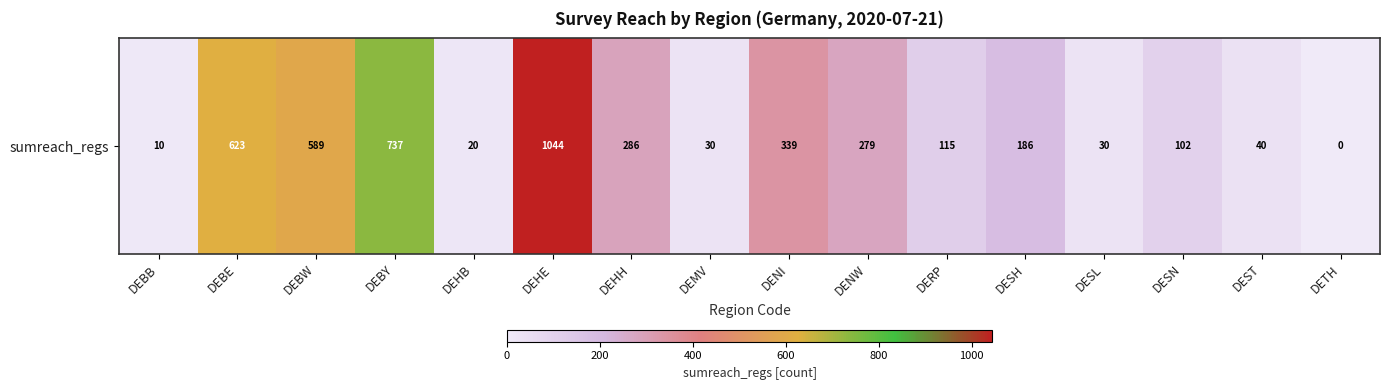

At which label does the data first exceed 186?

DEBE